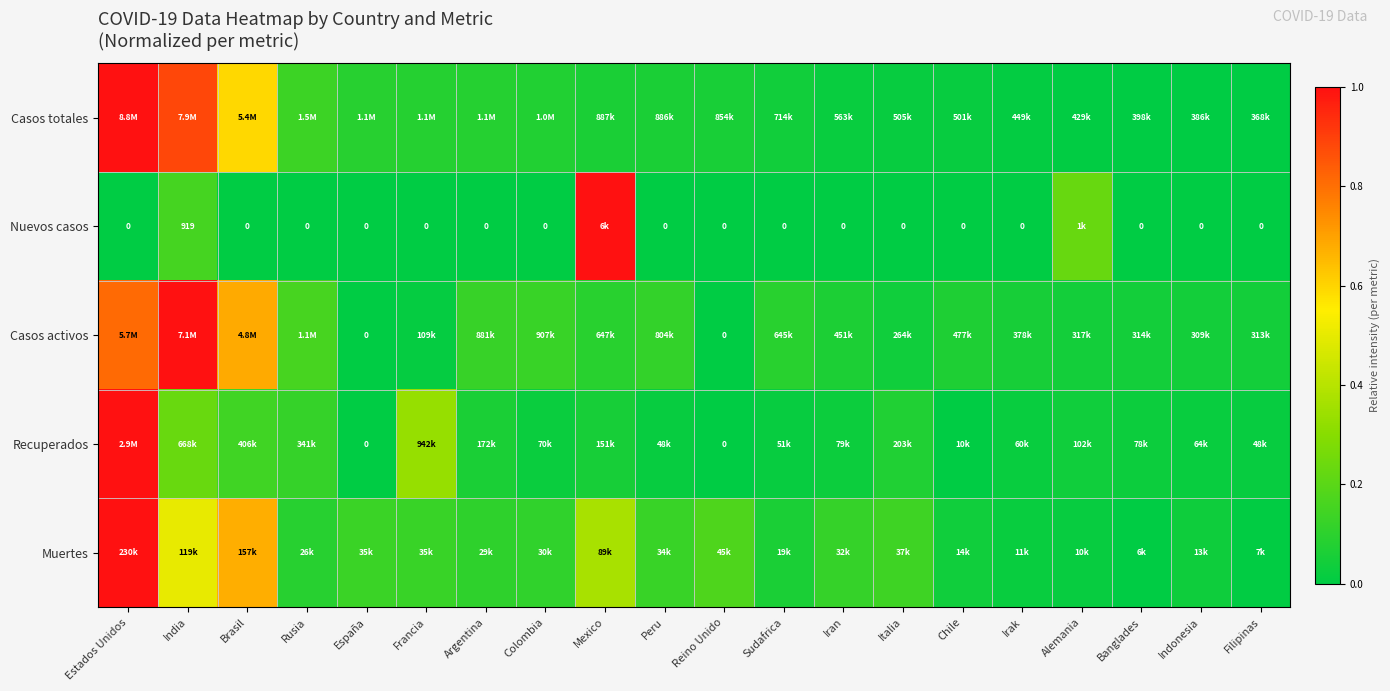

Is the value of Casos totales at Reino Unido greater than the value of Recuperados at Indonesia?

Yes